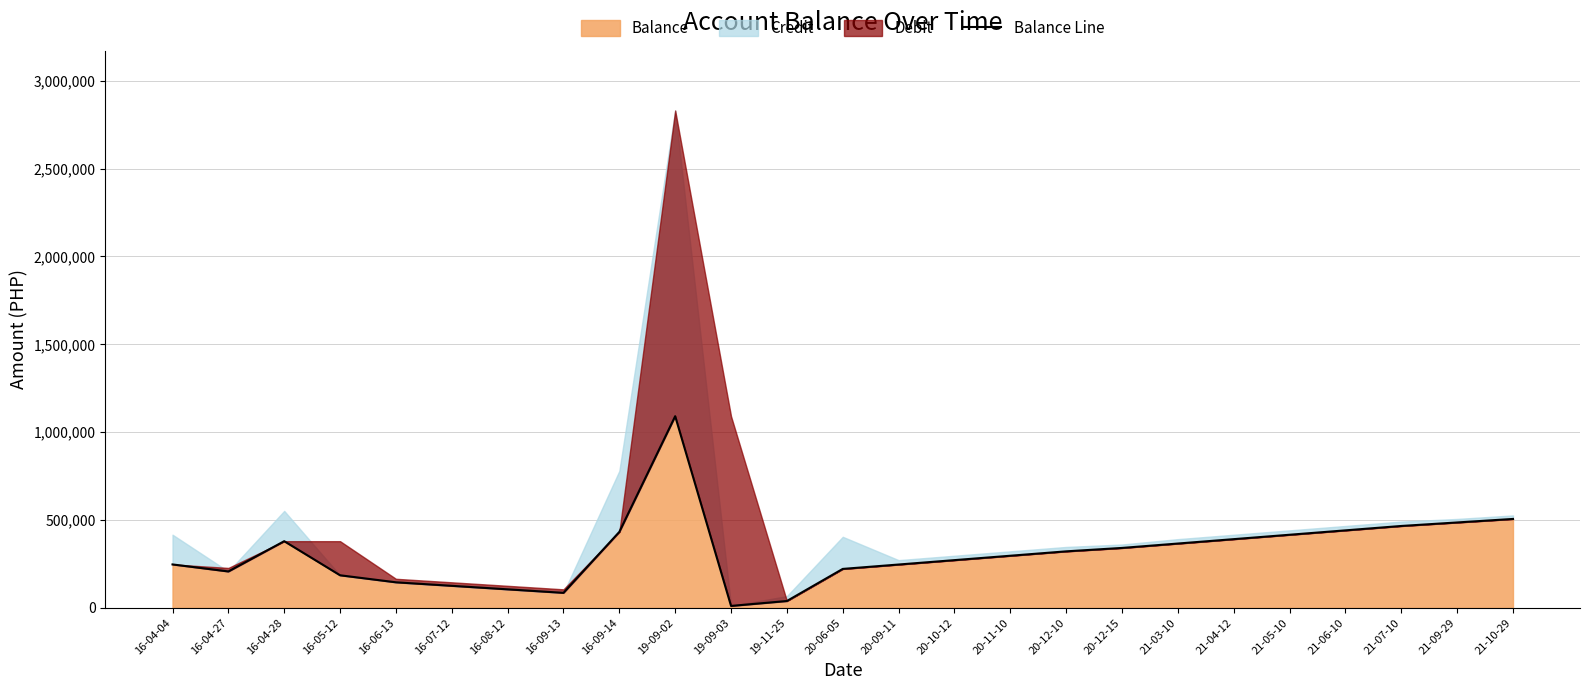

What is the sum of the values at 19-09-03 and 19-09-02?

1101643.4